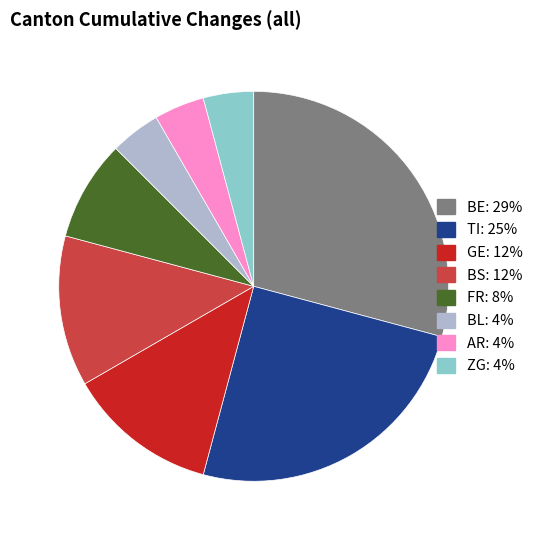

Is there any slice that represents more than half of the pie?

No